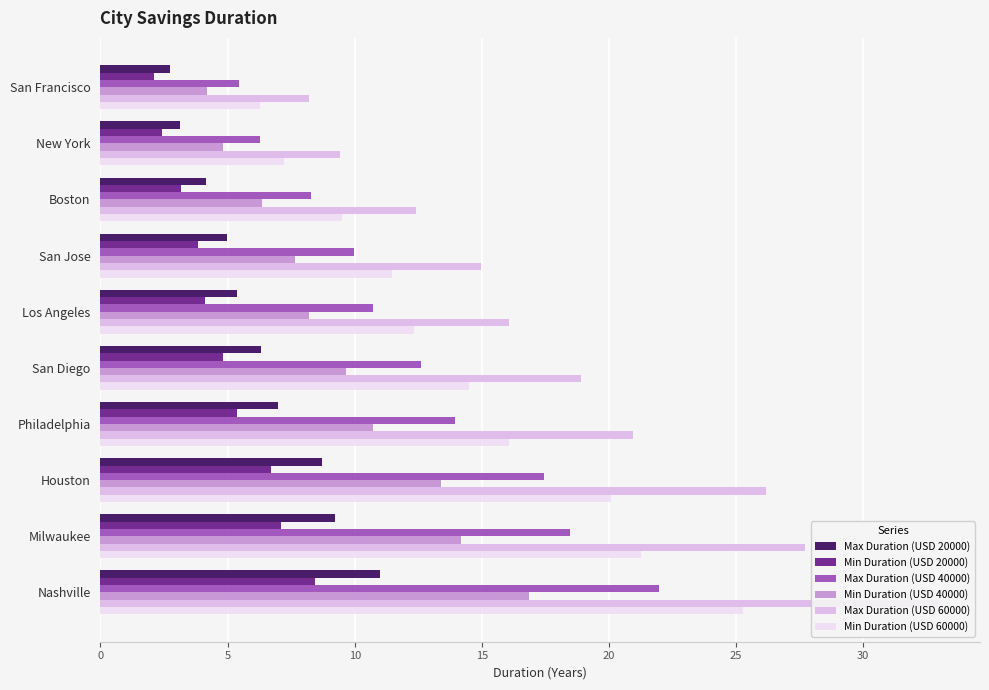

What is the spread (max minus min) of values at 9?

24.5